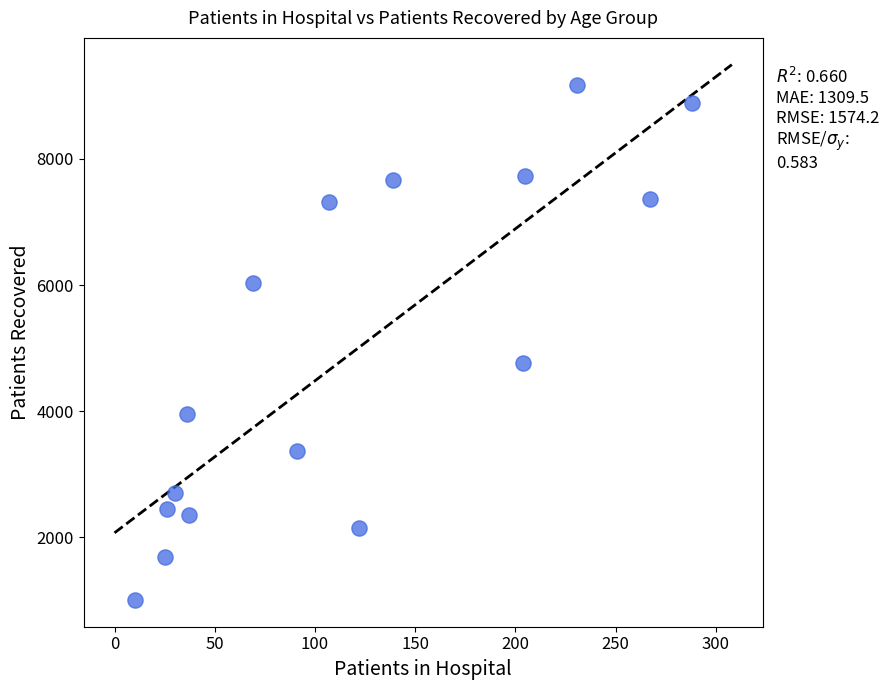

What Y value in the scatter plot is closest to 5087?

4771